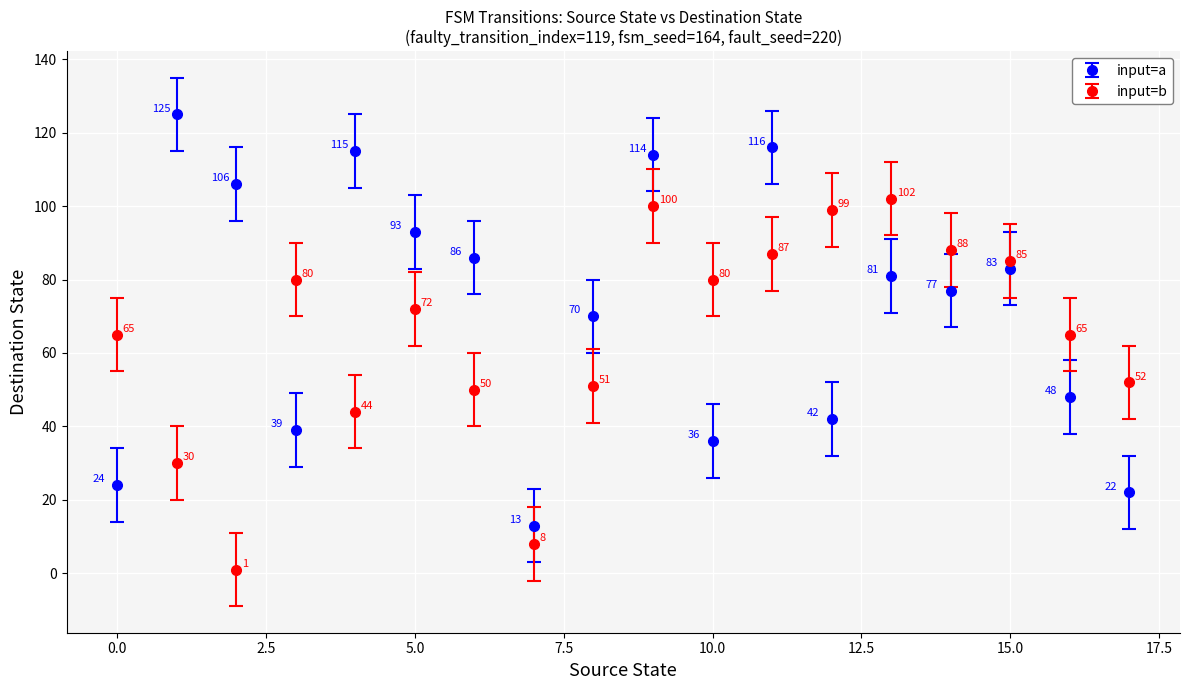

Which series has the widest spread of values?

input=a